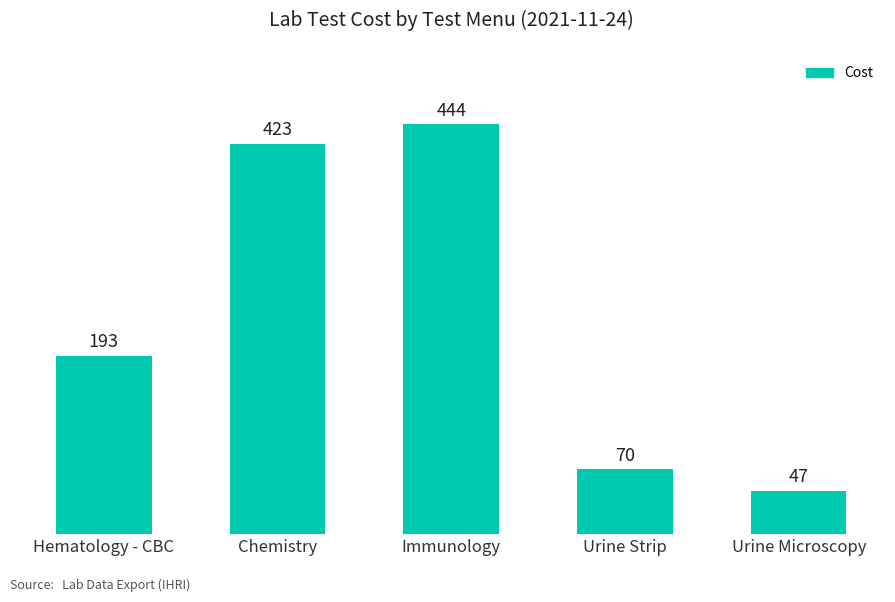

At which category does the chart reach its minimum across all series?

Urine Microscopy